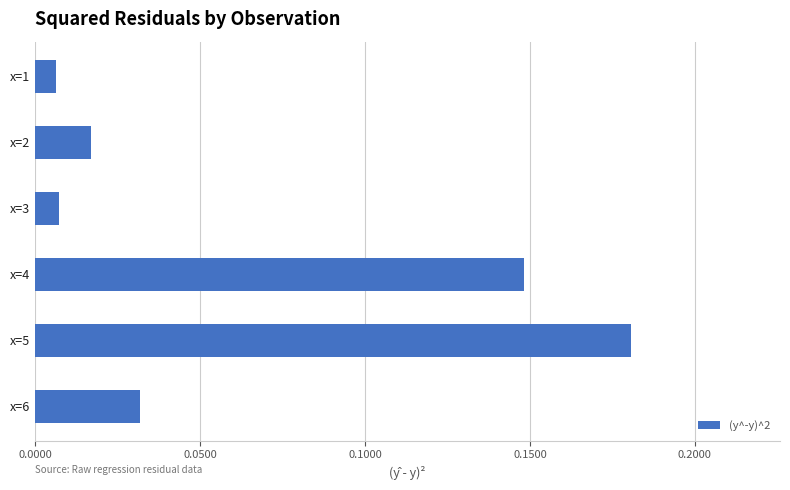

True or false: the data shows 0.1 at x=5.

False